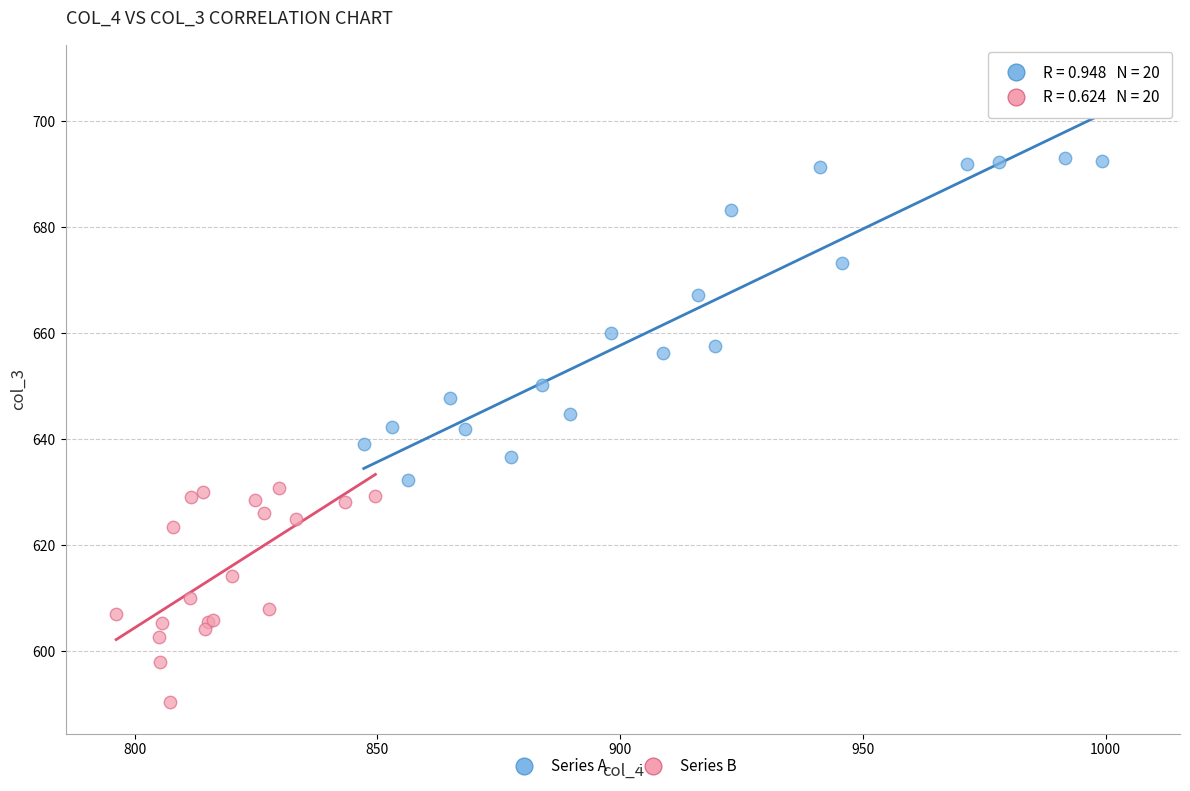

Which series reaches the minimum Y coordinate?

Series B